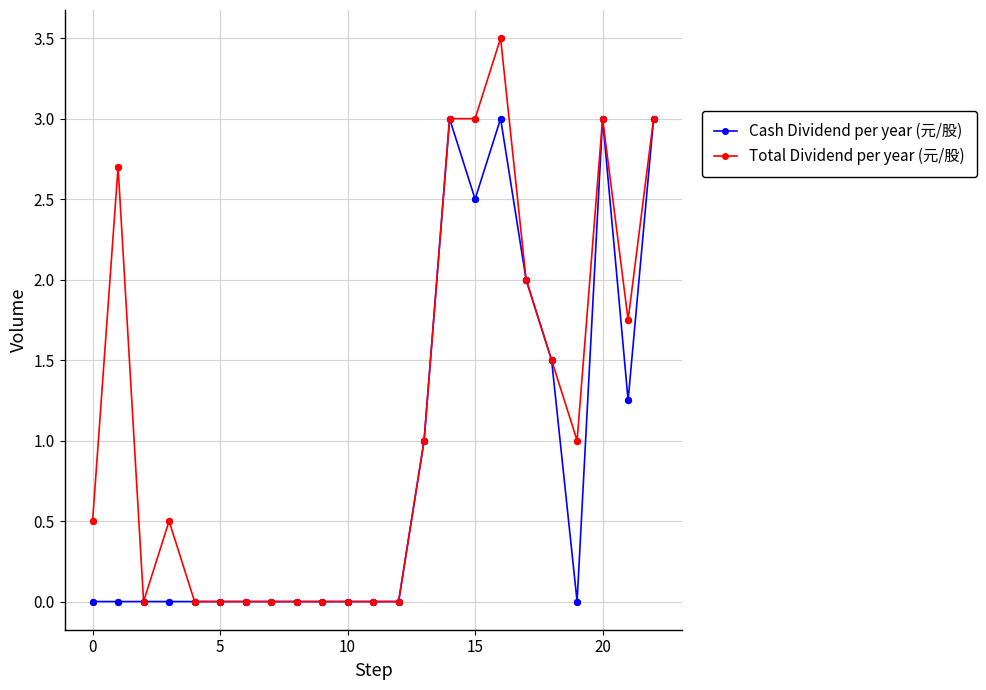

Which series has the largest total across all categories?

Total Dividend per year (元/股)